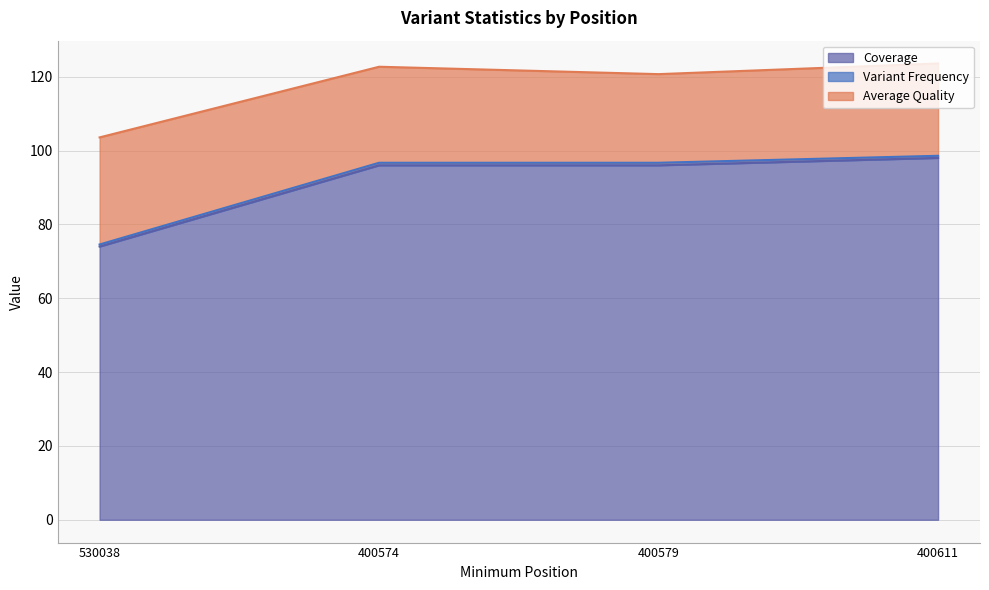

What is the difference between the highest and lowest values at 400579?

95.3